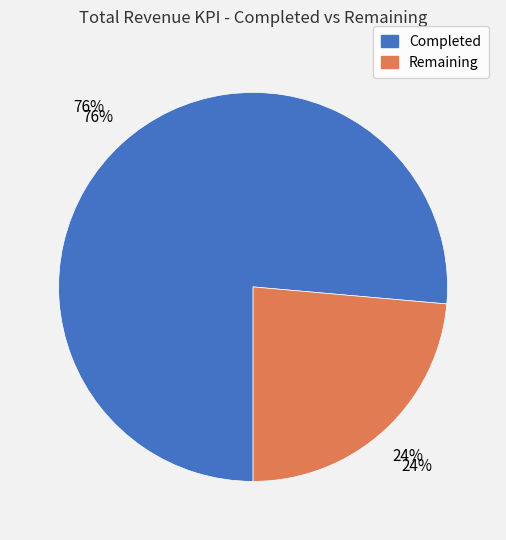

Which slice represents more than half of the pie?

Completed